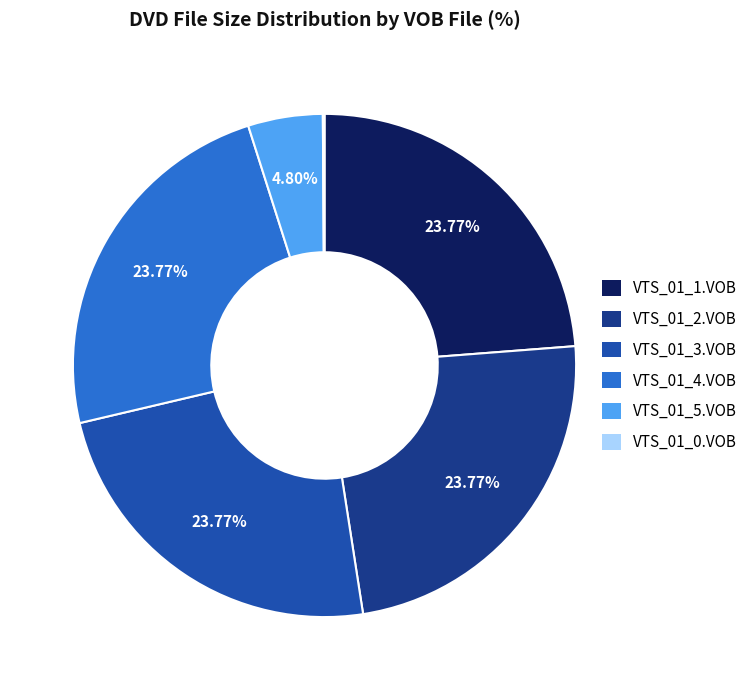

Does any single category account for the majority?

No